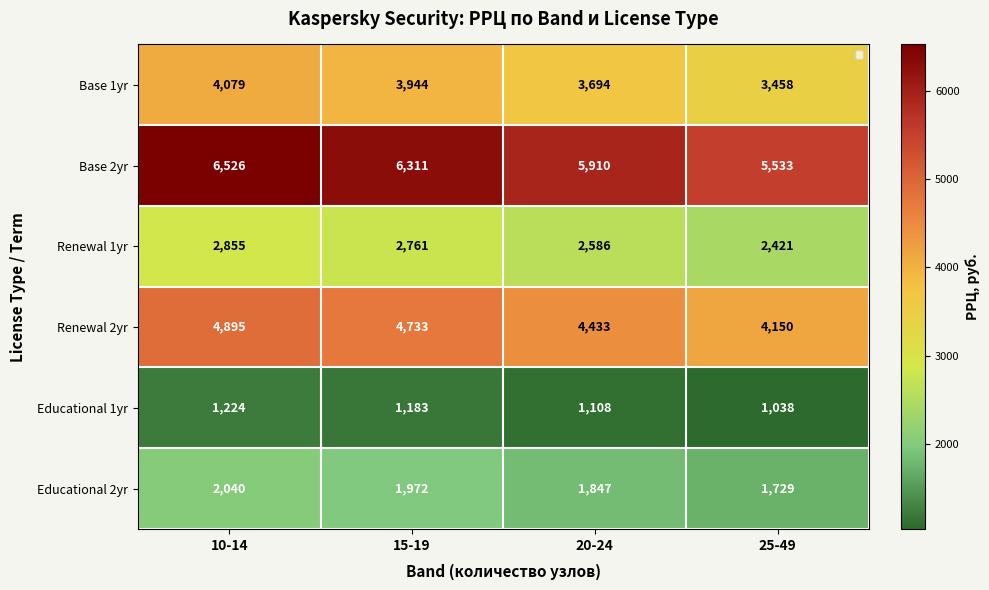

Which series has the largest total across all categories?

Base 2yr